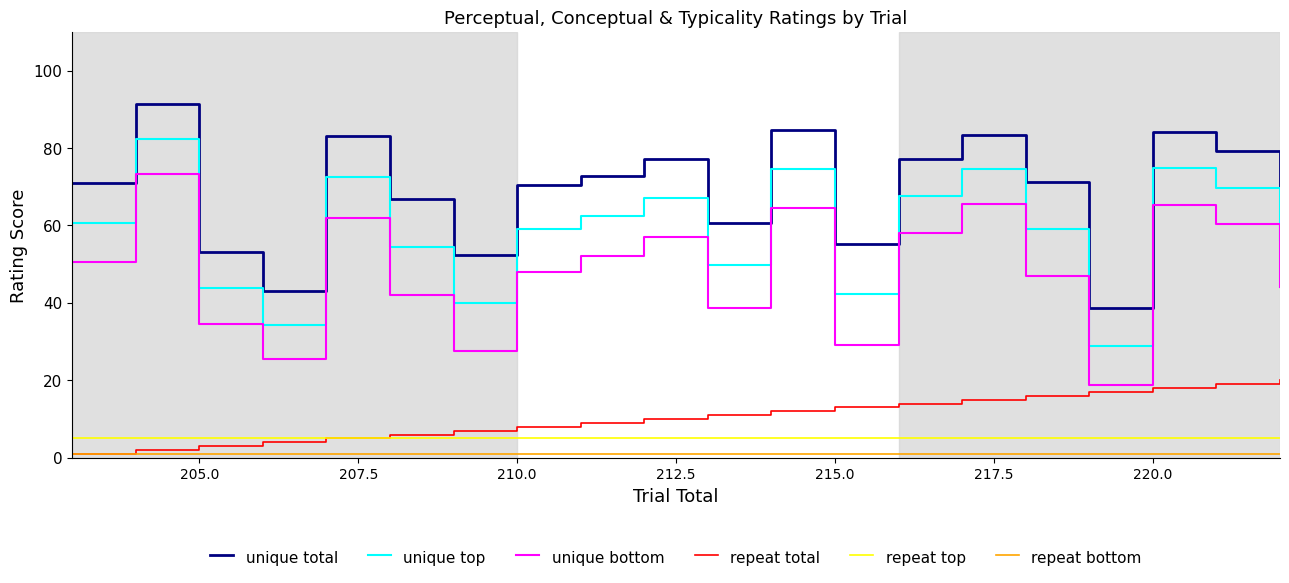

How many series are shown in this chart?

6